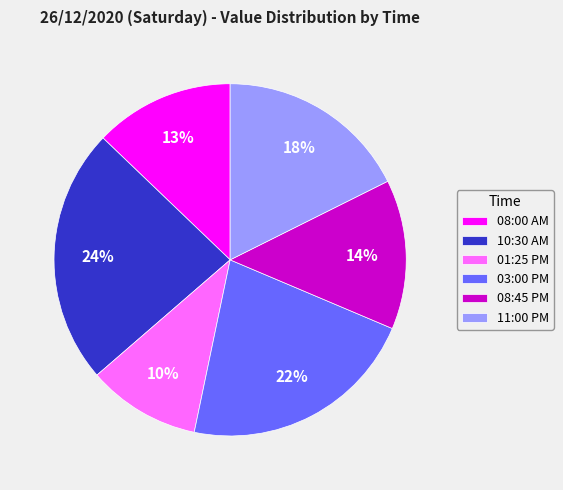

Does 08:00 AM represent more than half of the total?

No